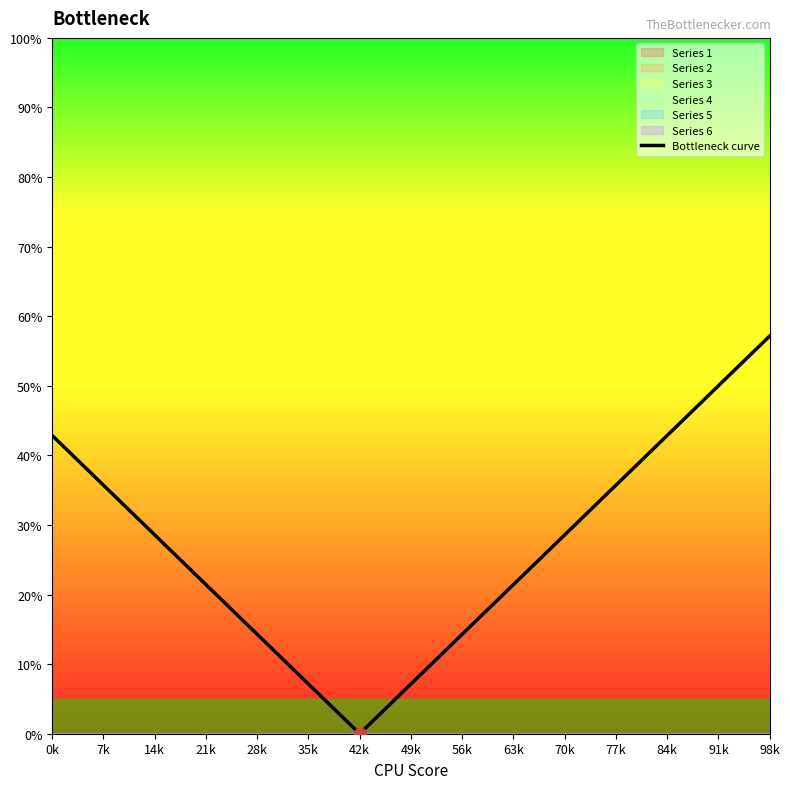

Which has a higher value, 35k or 63k?

63k